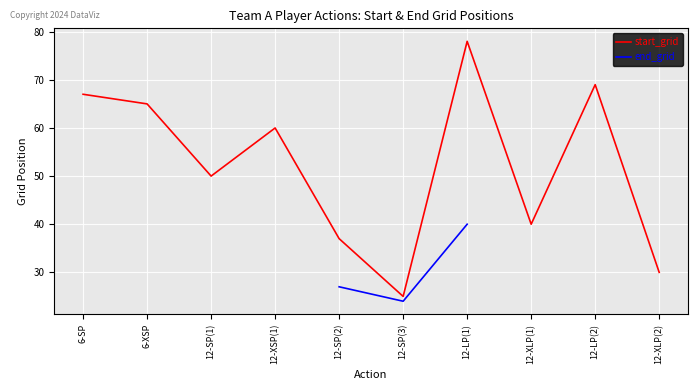

What is the approximate value of start_grid at 12-LP(2)?

69